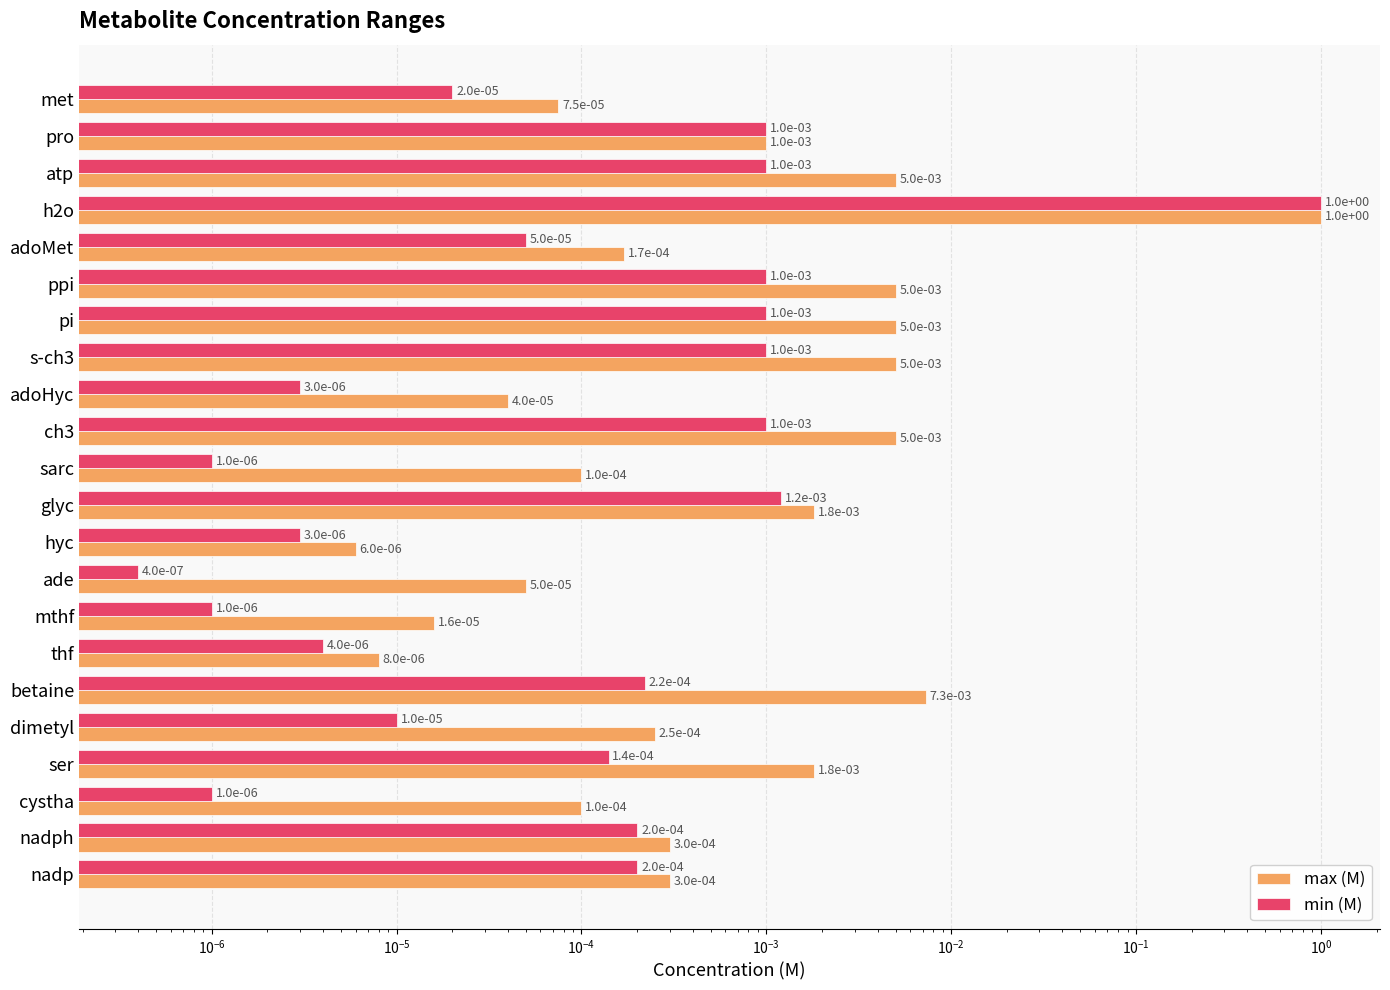

Which series changed the most between mthf and cystha?

max (M)